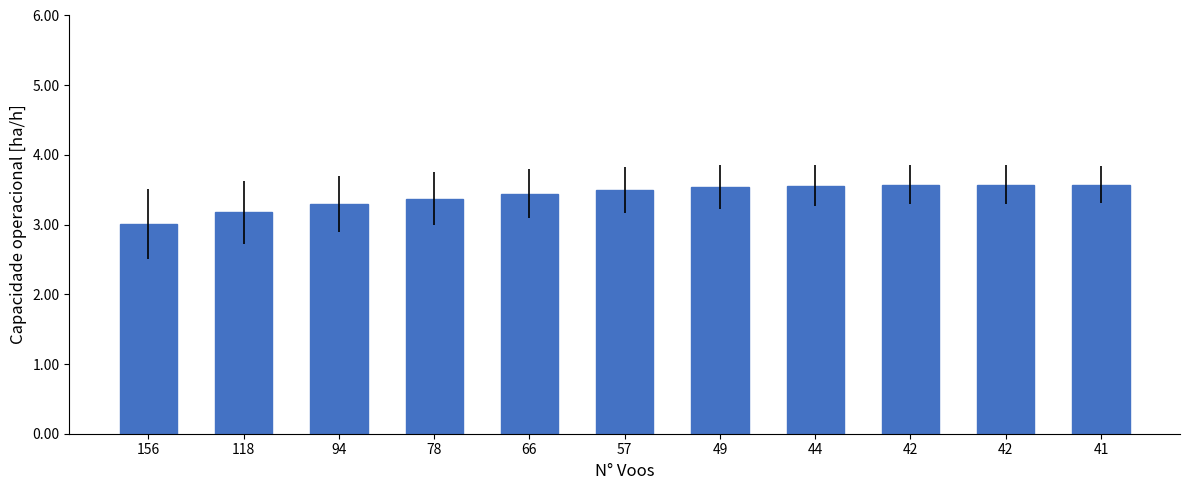

The value at 156 is 3.0. True or false?

True